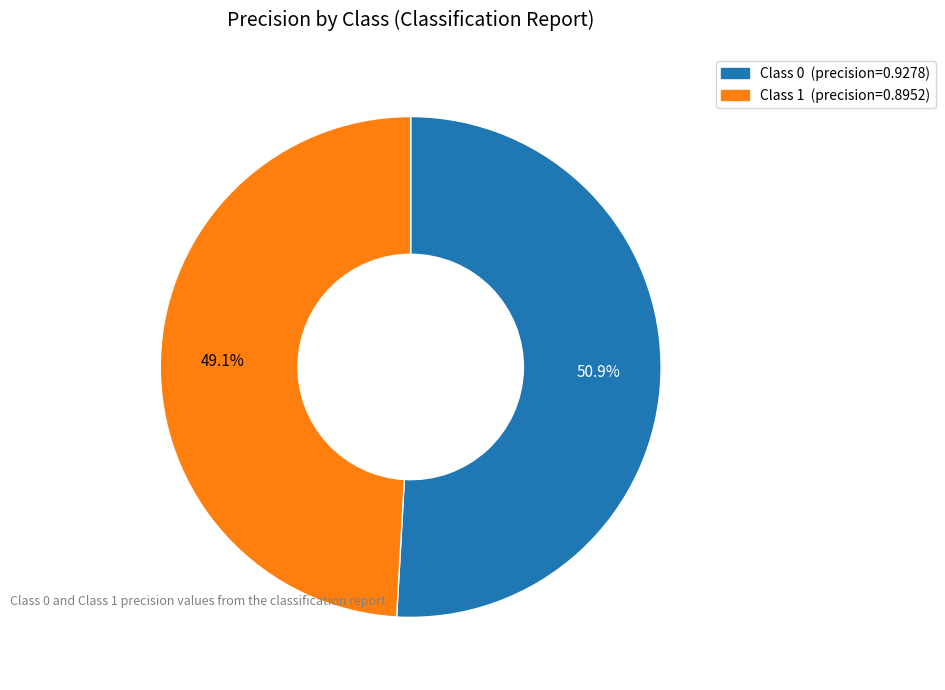

Is there any slice that represents more than half of the pie?

Yes